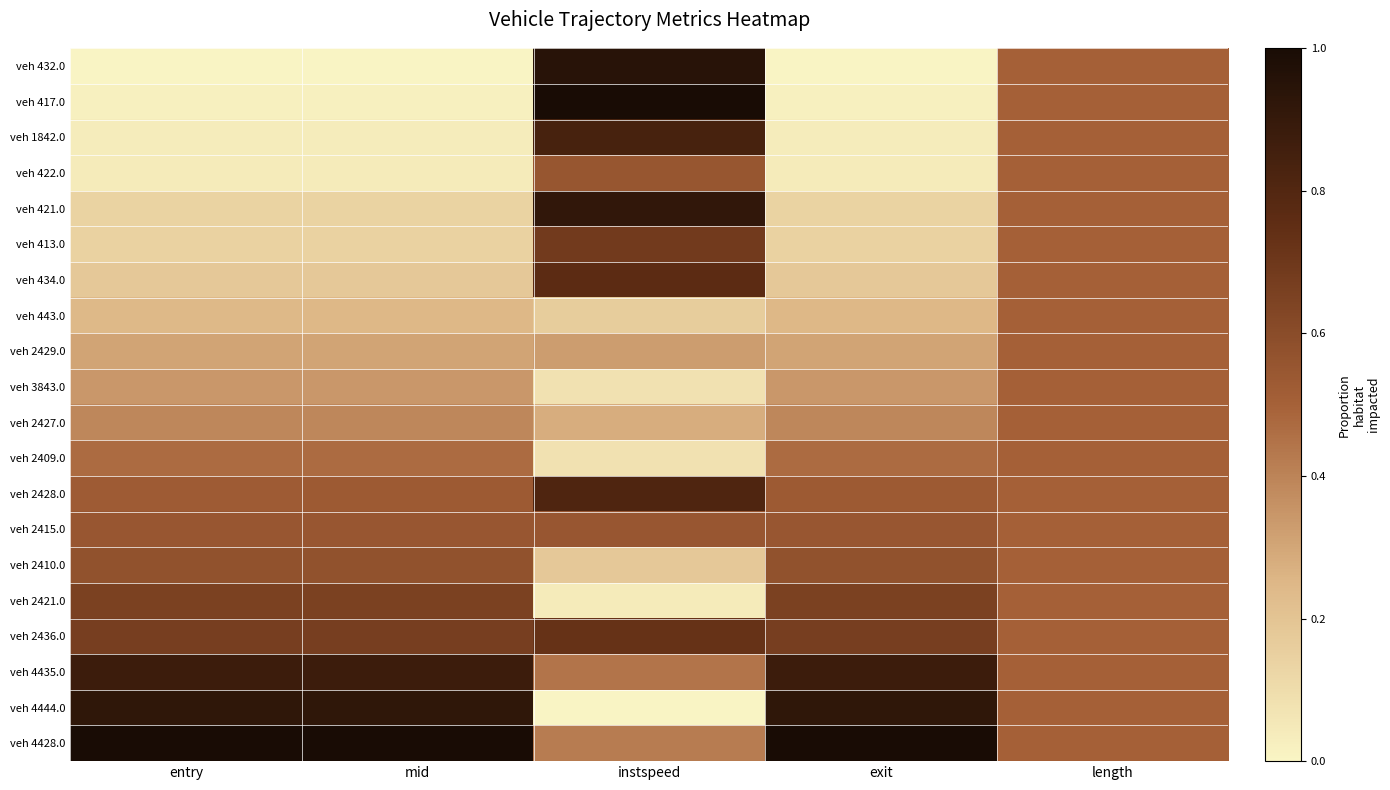

What is the total value across all series at instspeed?

9.8